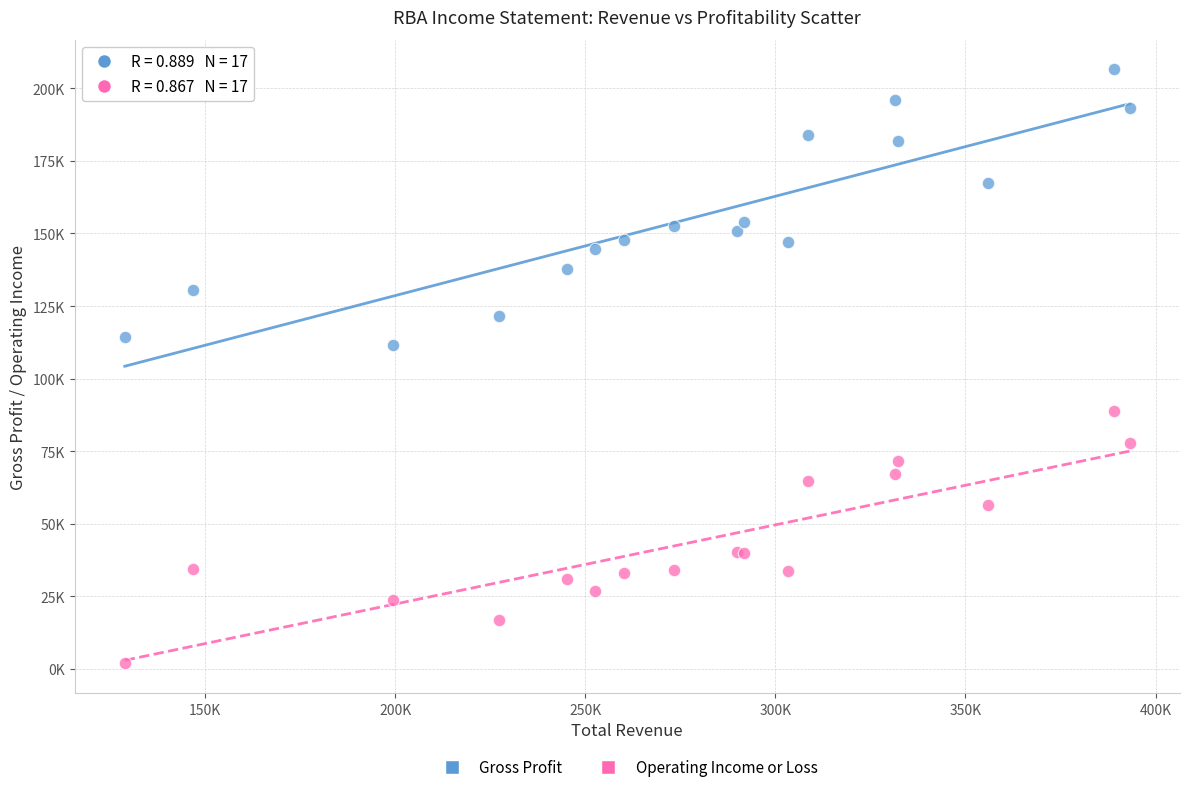

Which series contains the highest Y value?

Gross Profit